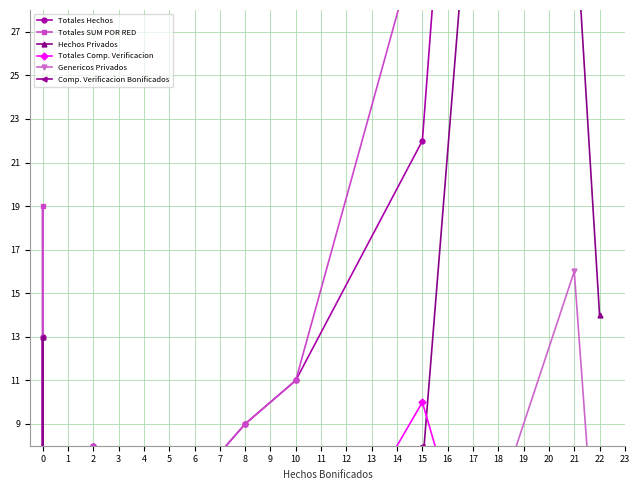

True or false: Totales Comp. Verificacion has more than 1 interior local peaks.

True